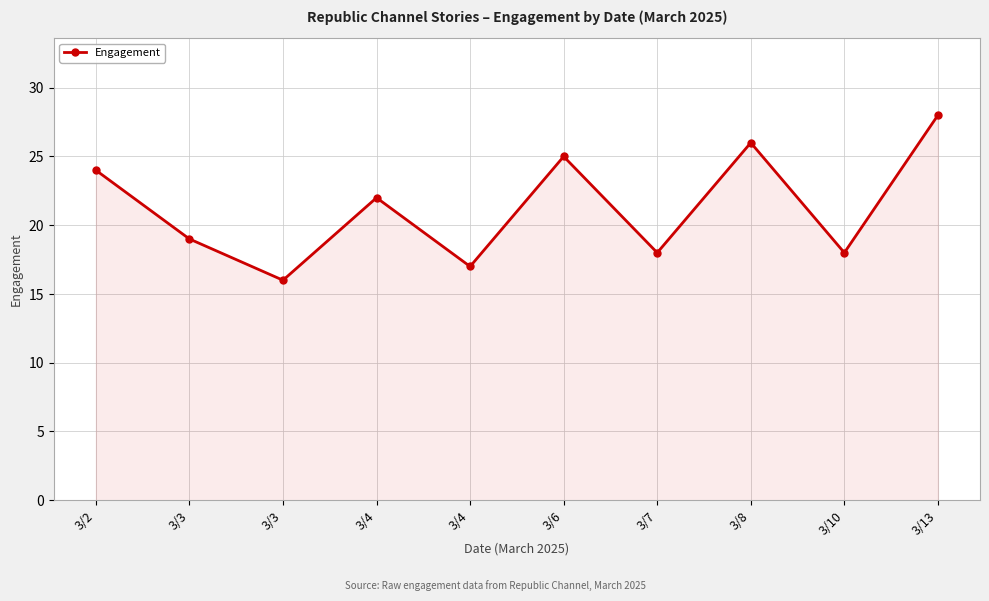

Reading left to right, transcribe all the data shown in this chart.

24	19	16	22	17	25	18	26	18	28